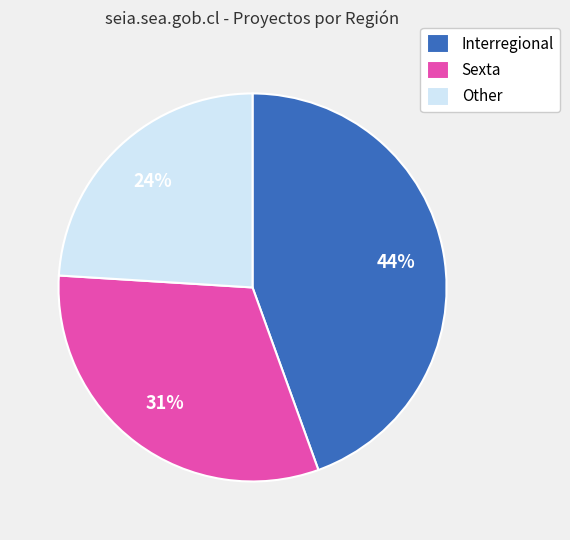

Count the number of slices in the pie.

3